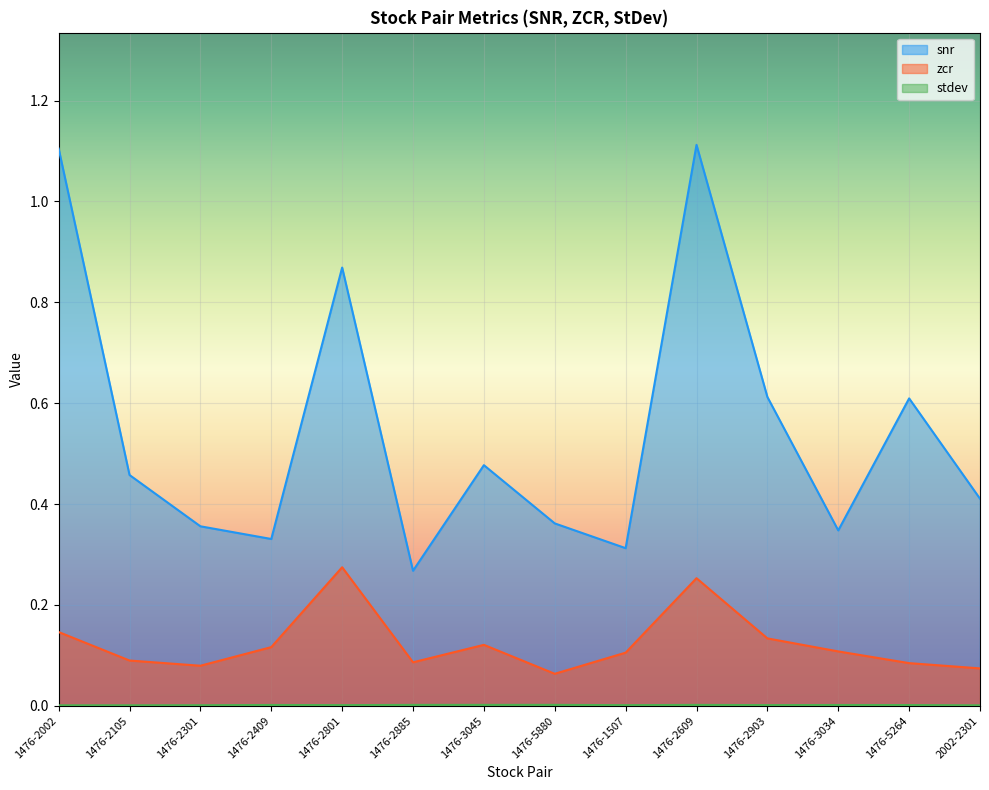

Does the chart display data point markers on the line(s)?

No